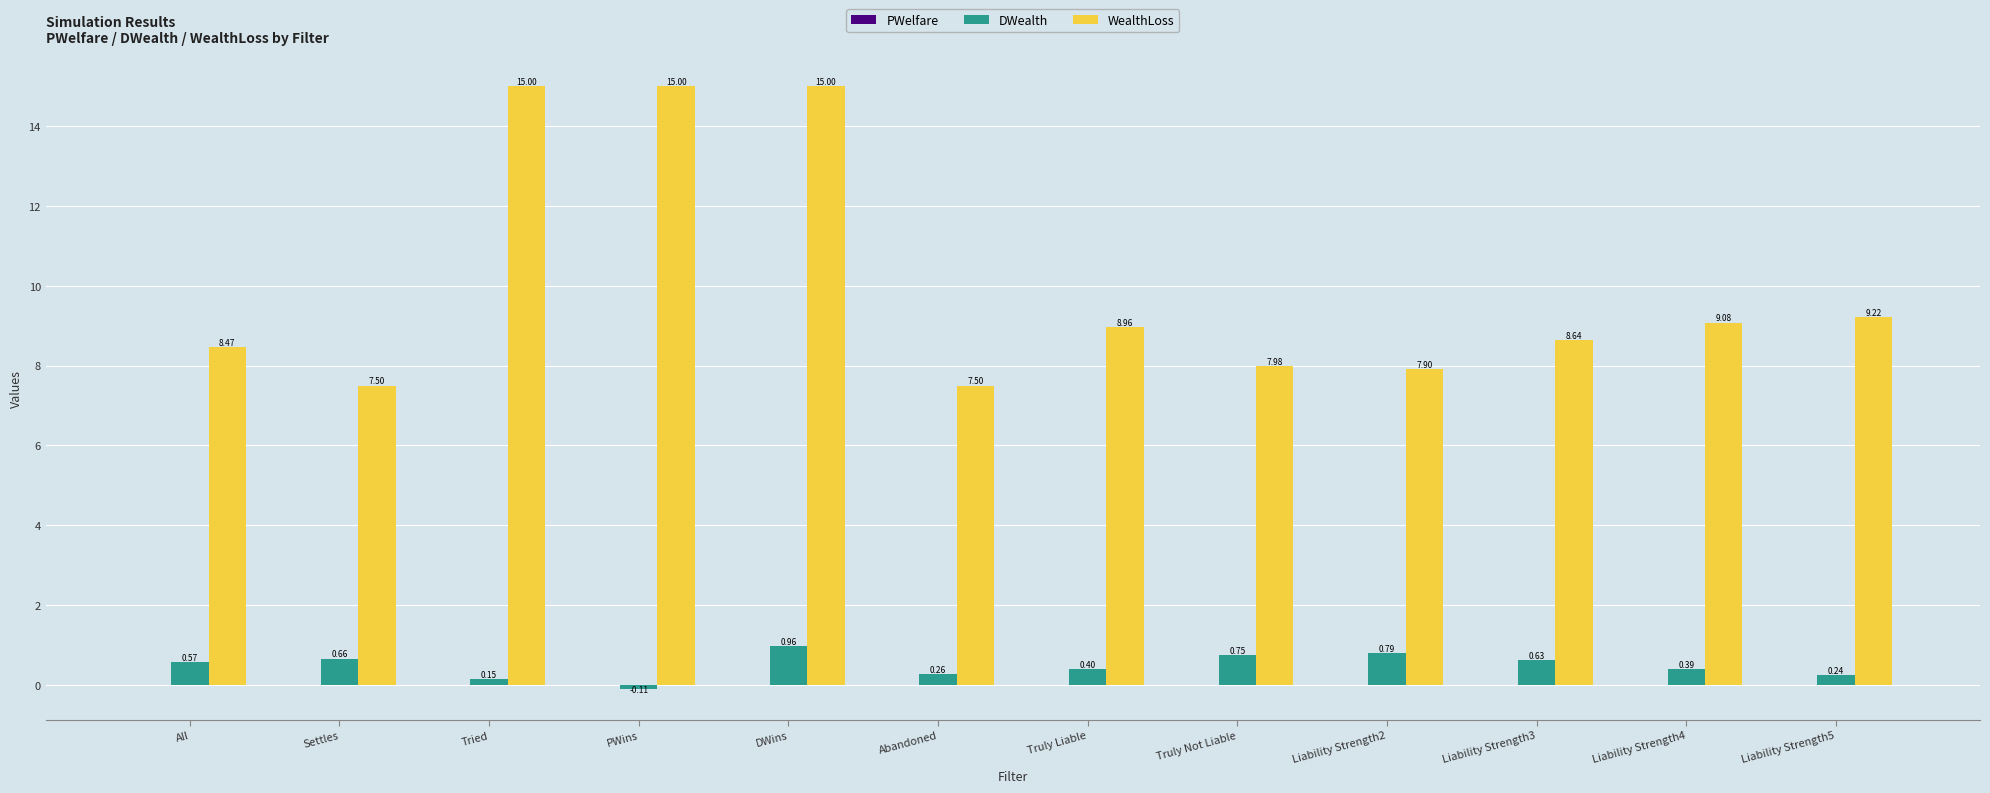

What is the total value across all series at Liability Strength5?

9.5